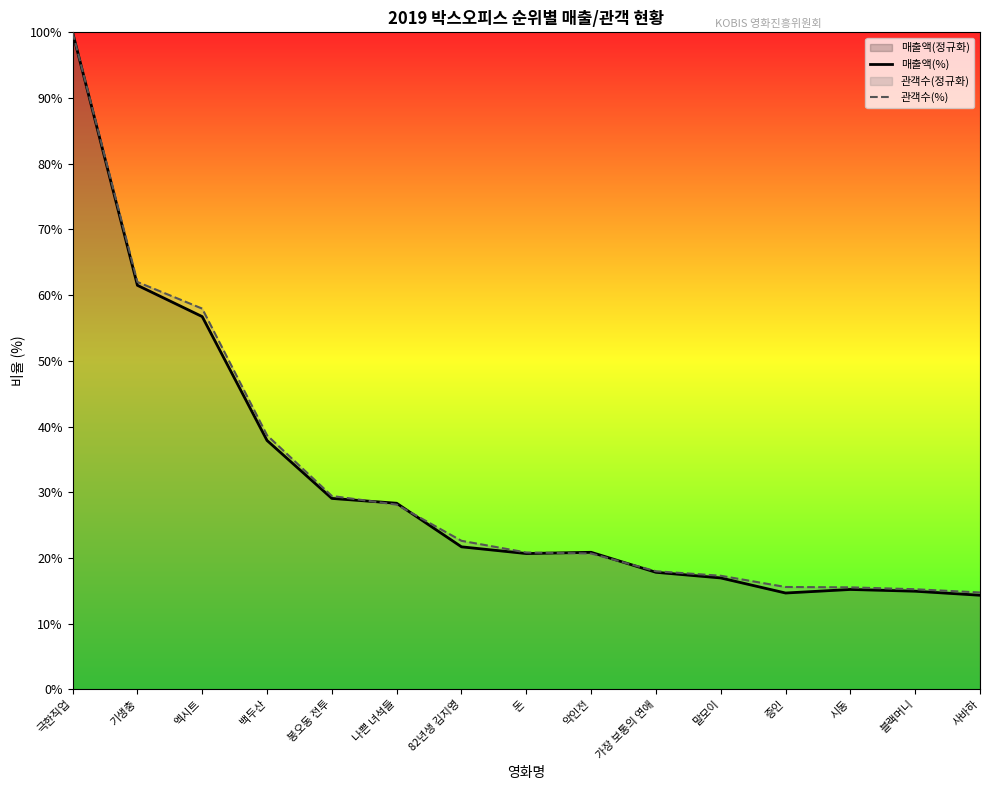

At 극한직업, list the series in order from largest to smallest.

매출액(%), 관객수(%)